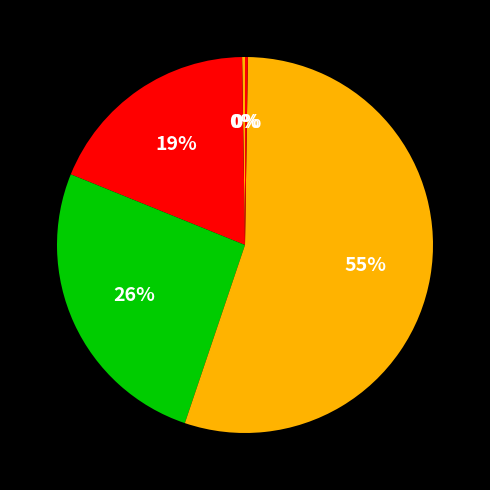

Which slice is the largest?

Training Time